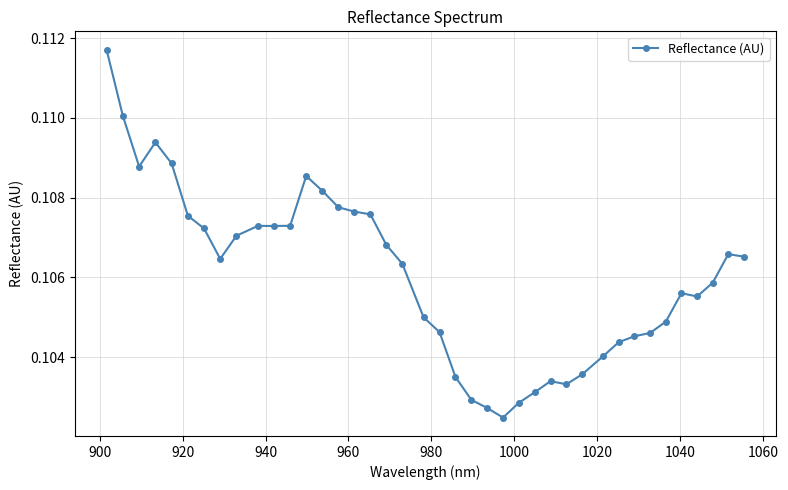

How many lines are shown in the chart?

1